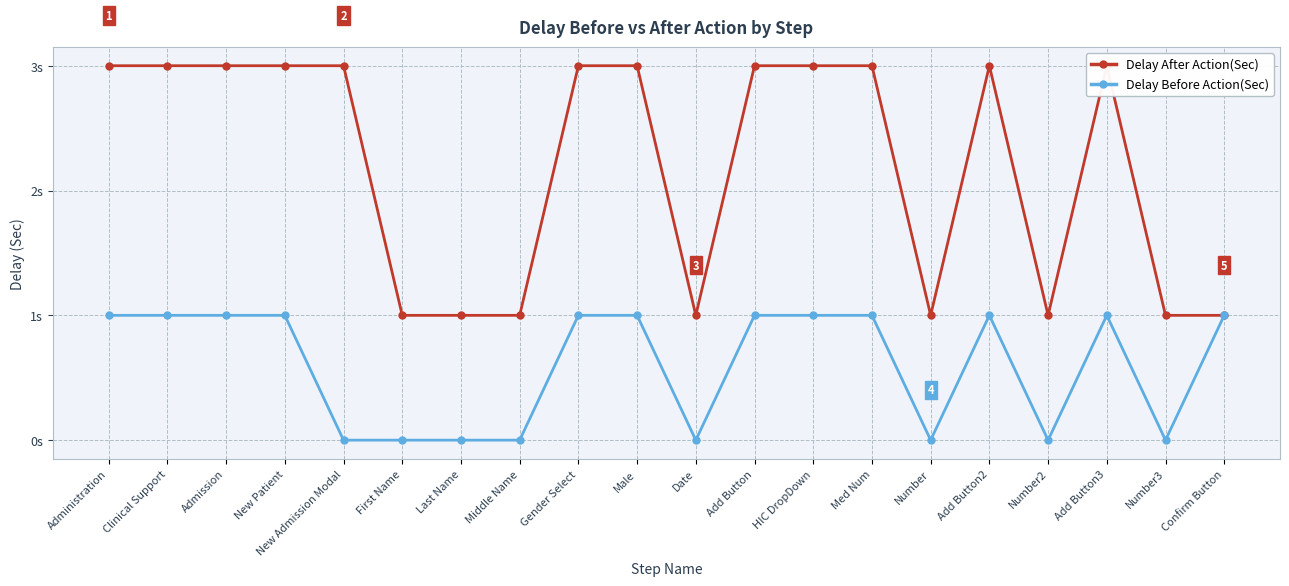

At how many categories does at least one series exceed 0?

20